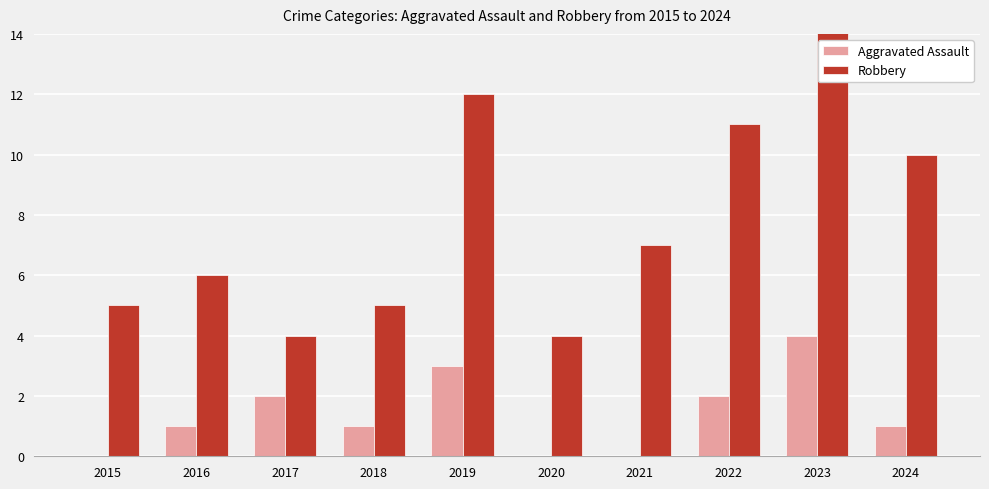

How many series are shown in this chart?

2